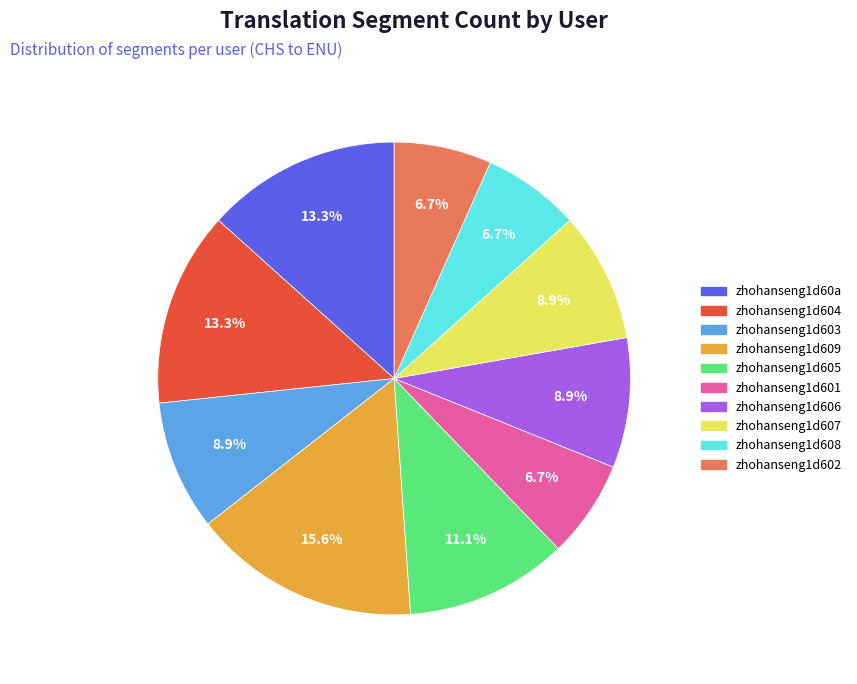

Approximately how many times larger is the value at zhohanseng1d604 compared to zhohanseng1d606?

1.5